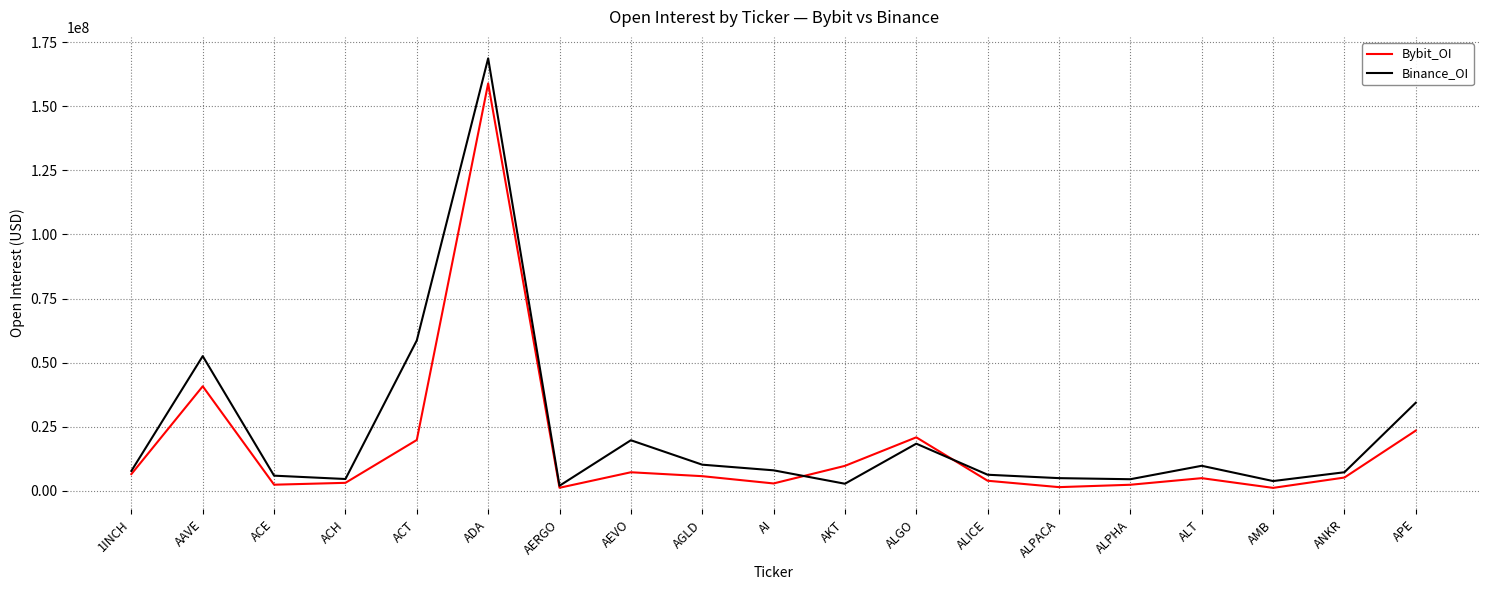

Which category has the highest value in the Binance_OI series?

ADA